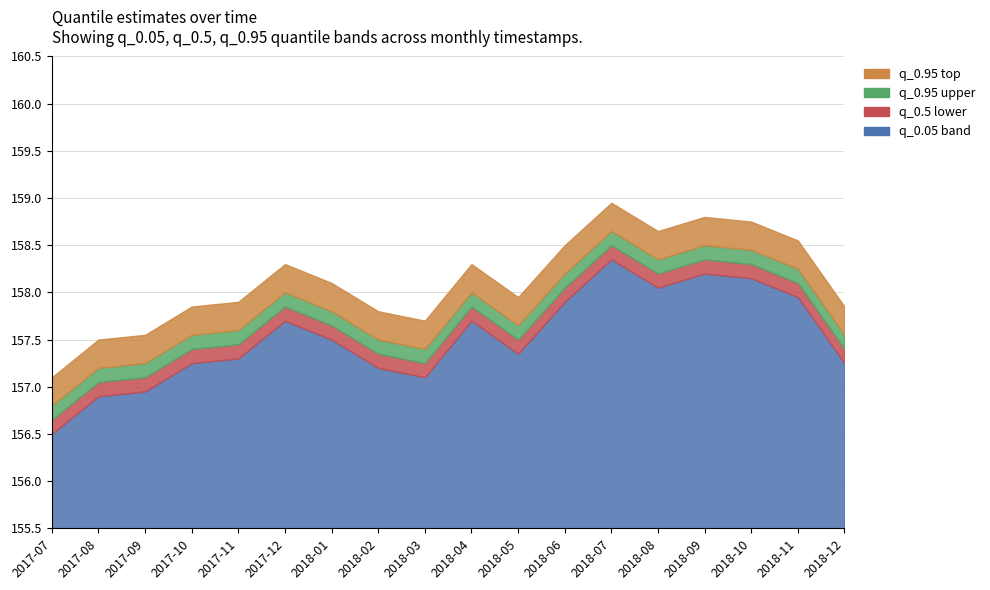

At which category is the sum across all series the highest?

2018-07